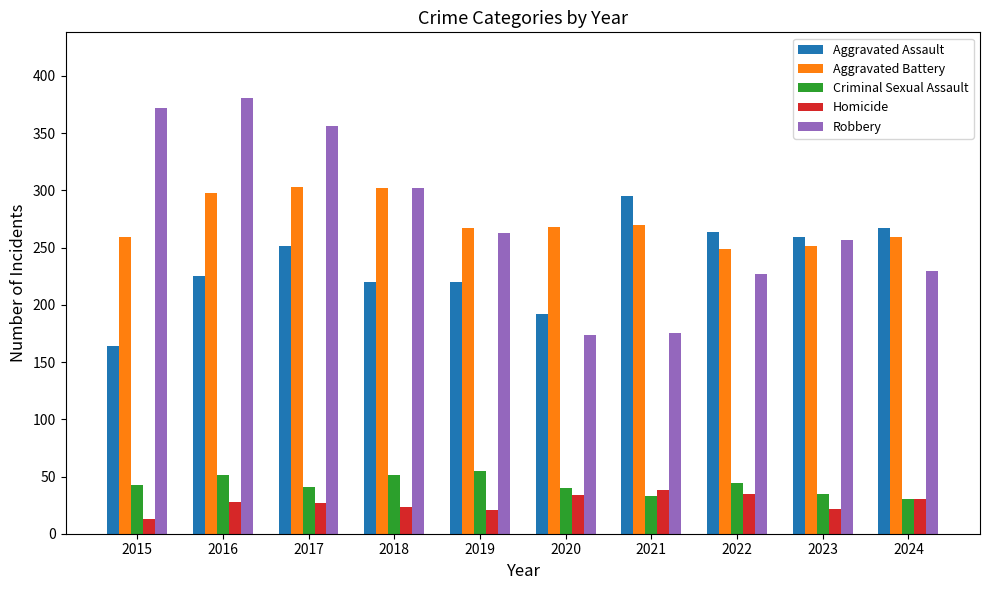

What is the value of the Aggravated Assault bar at the 5th from the left?

220